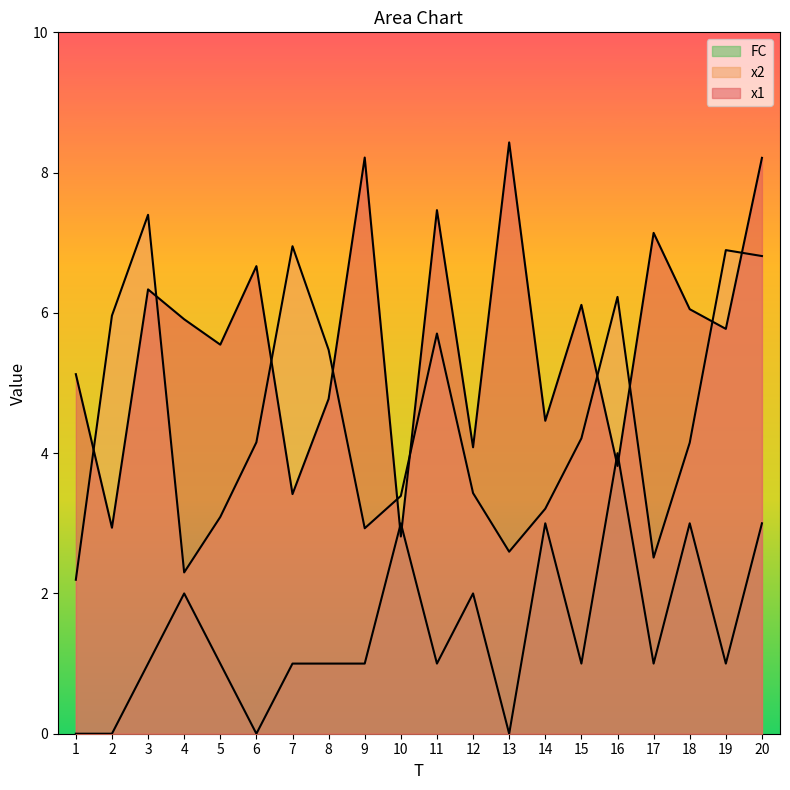

True or false: FC and x2 cross at least once.

False